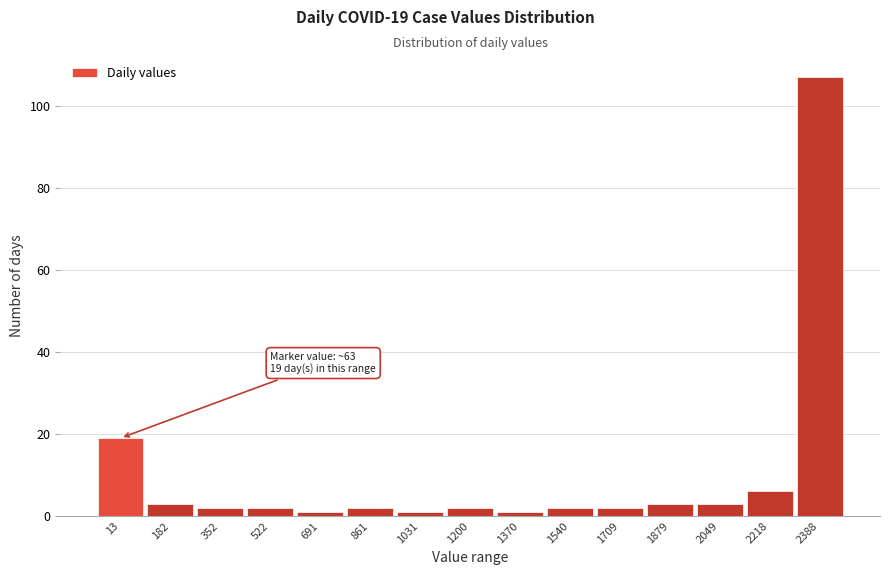

Reading right to left, list all the values displayed in this chart.

2388=107	2218=6	2049=3	1879=3	1709=2	1540=2	1370=1	1200=2	1031=1	861=2	691=1	522=2	352=2	182=3	13=19